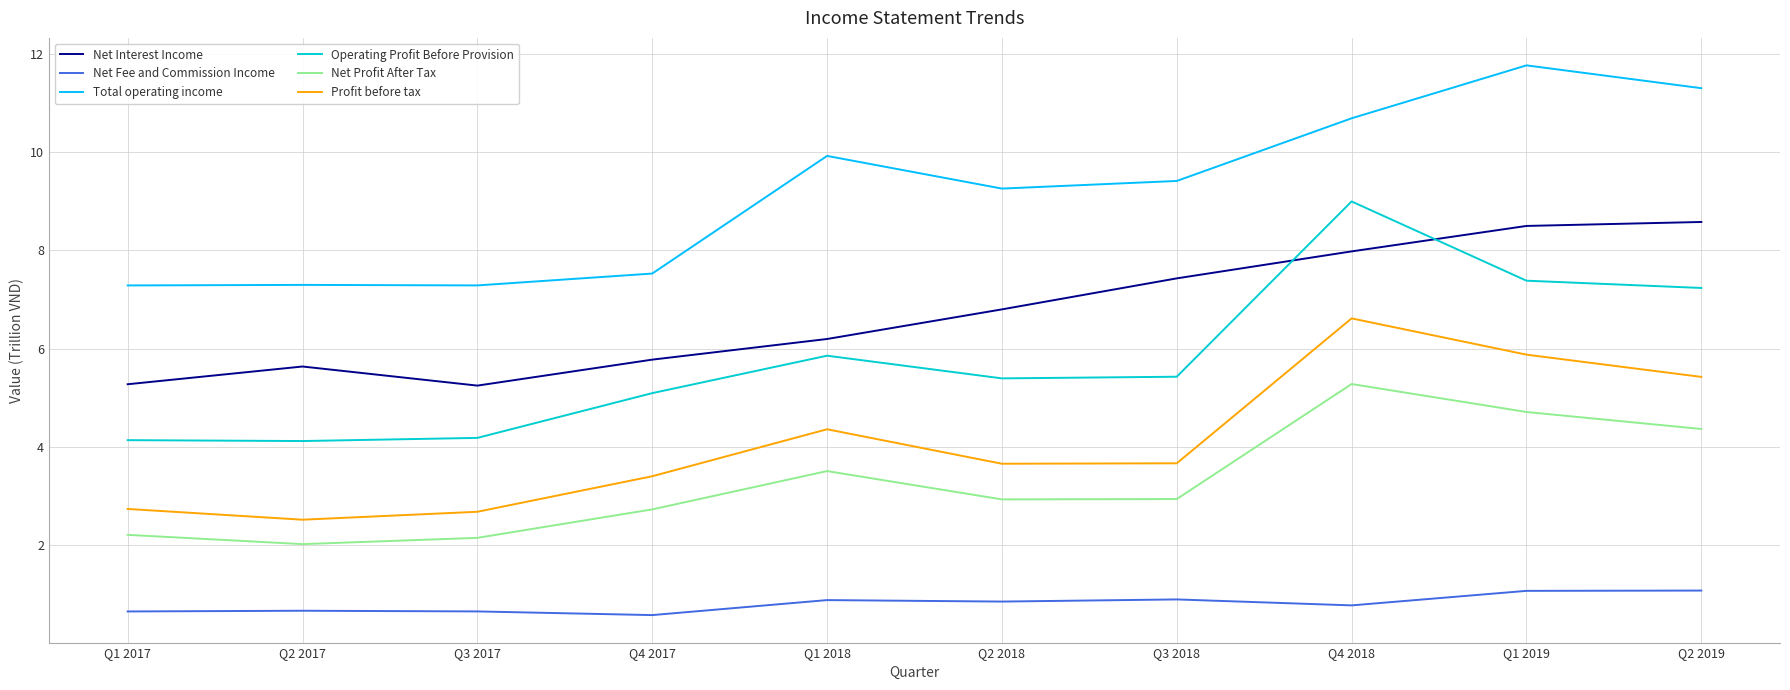

At which label does Operating Profit Before Provision reach its peak?

Q4 2018